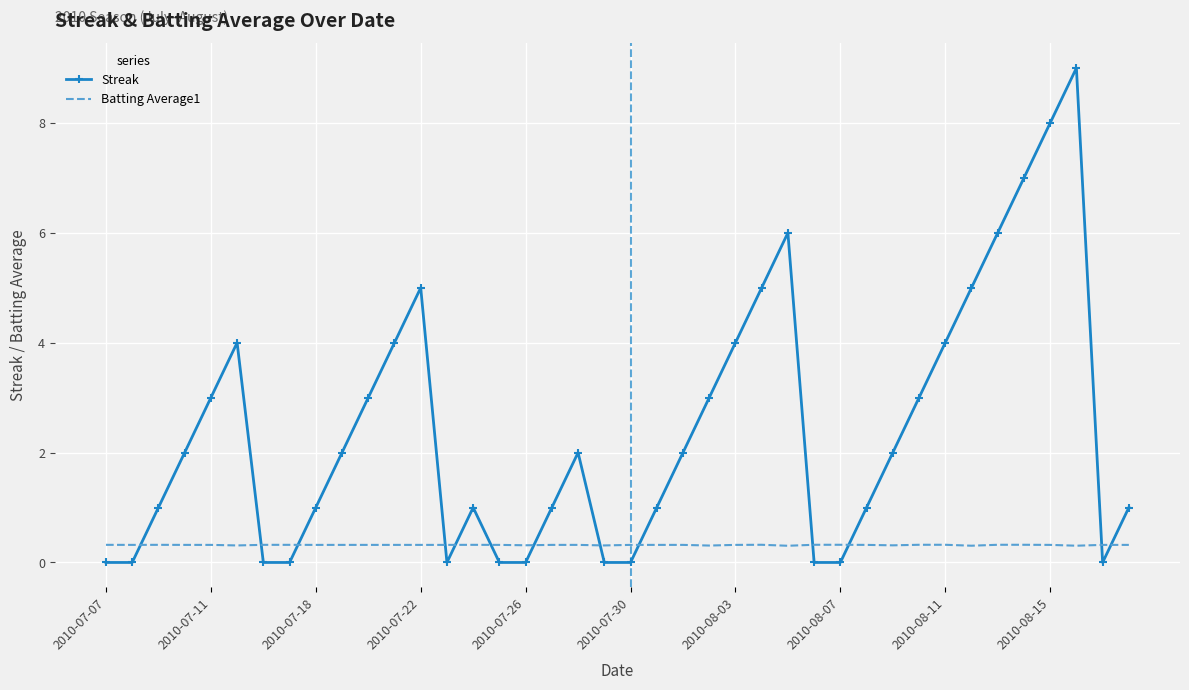

How many series are shown in this chart?

2